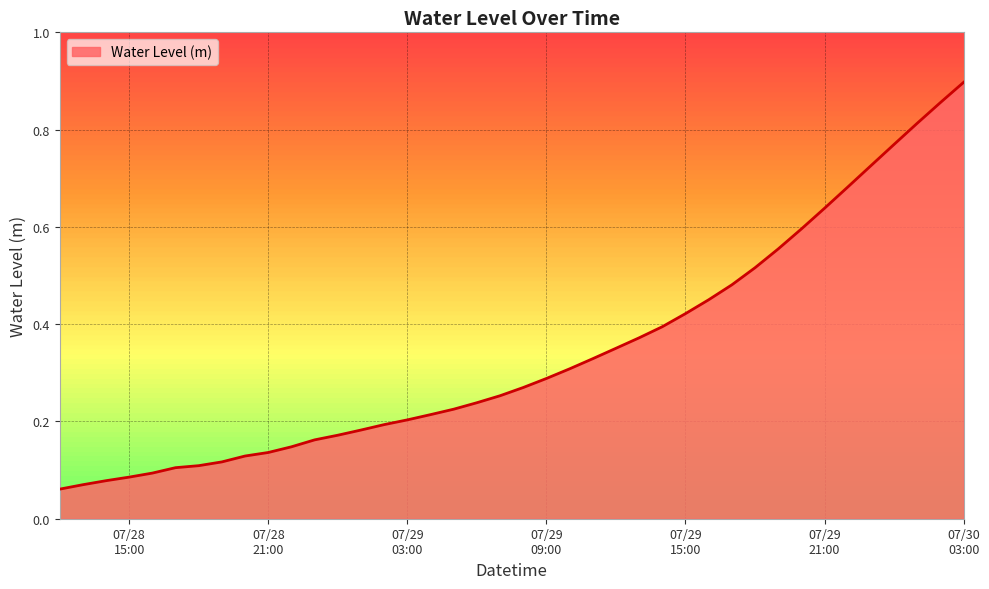

Does the chart display data point markers on the line(s)?

No